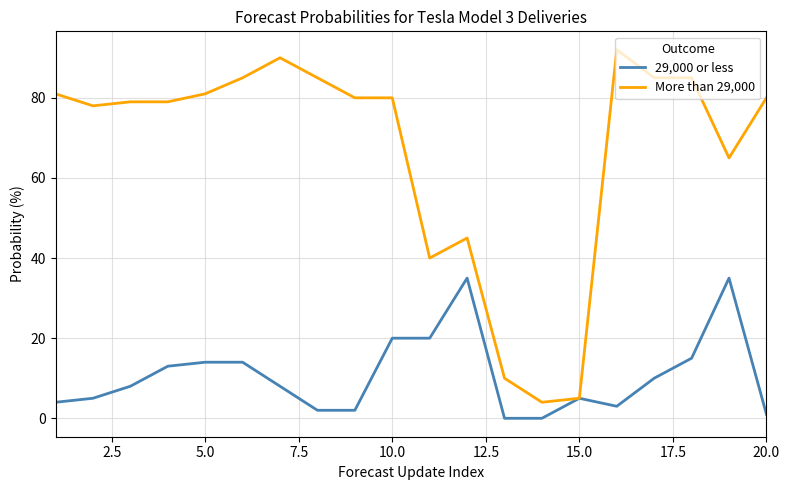

List the series in order of their peak value, highest first.

More than 29,000, 29,000 or less